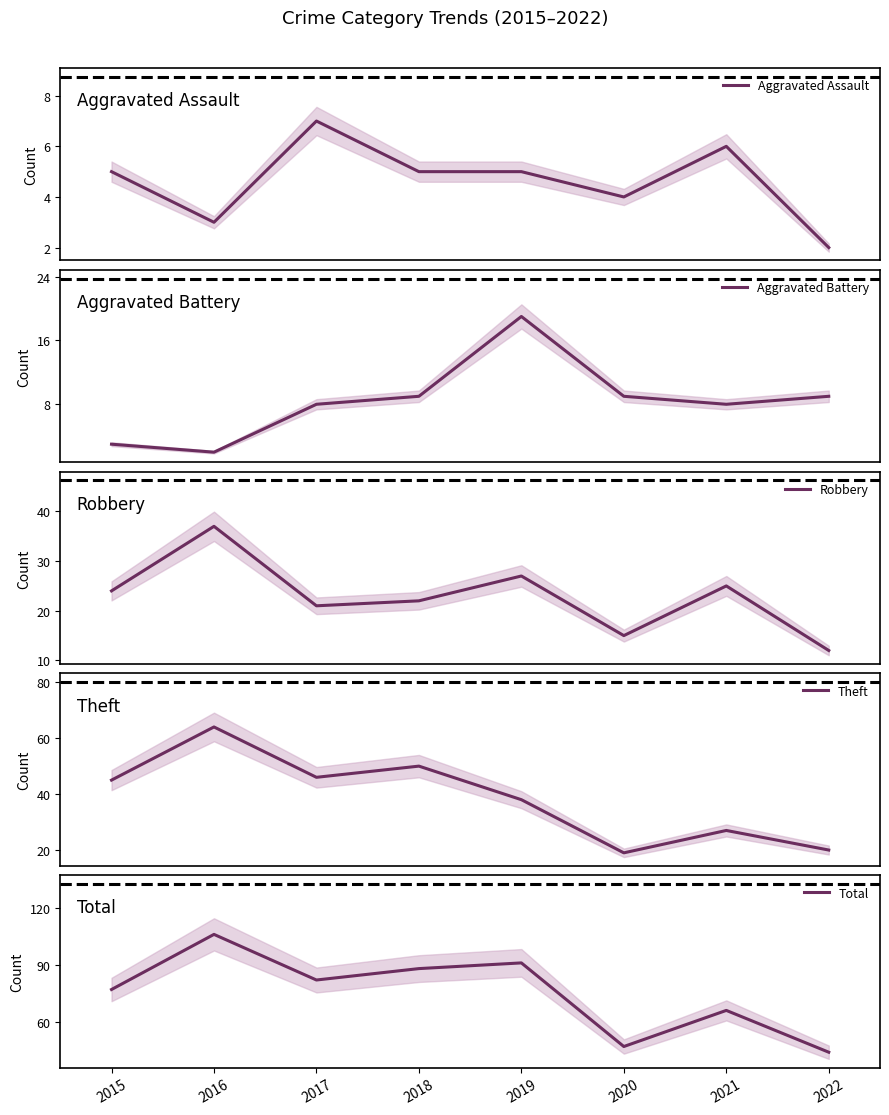

What is the average value of the Theft series?

39